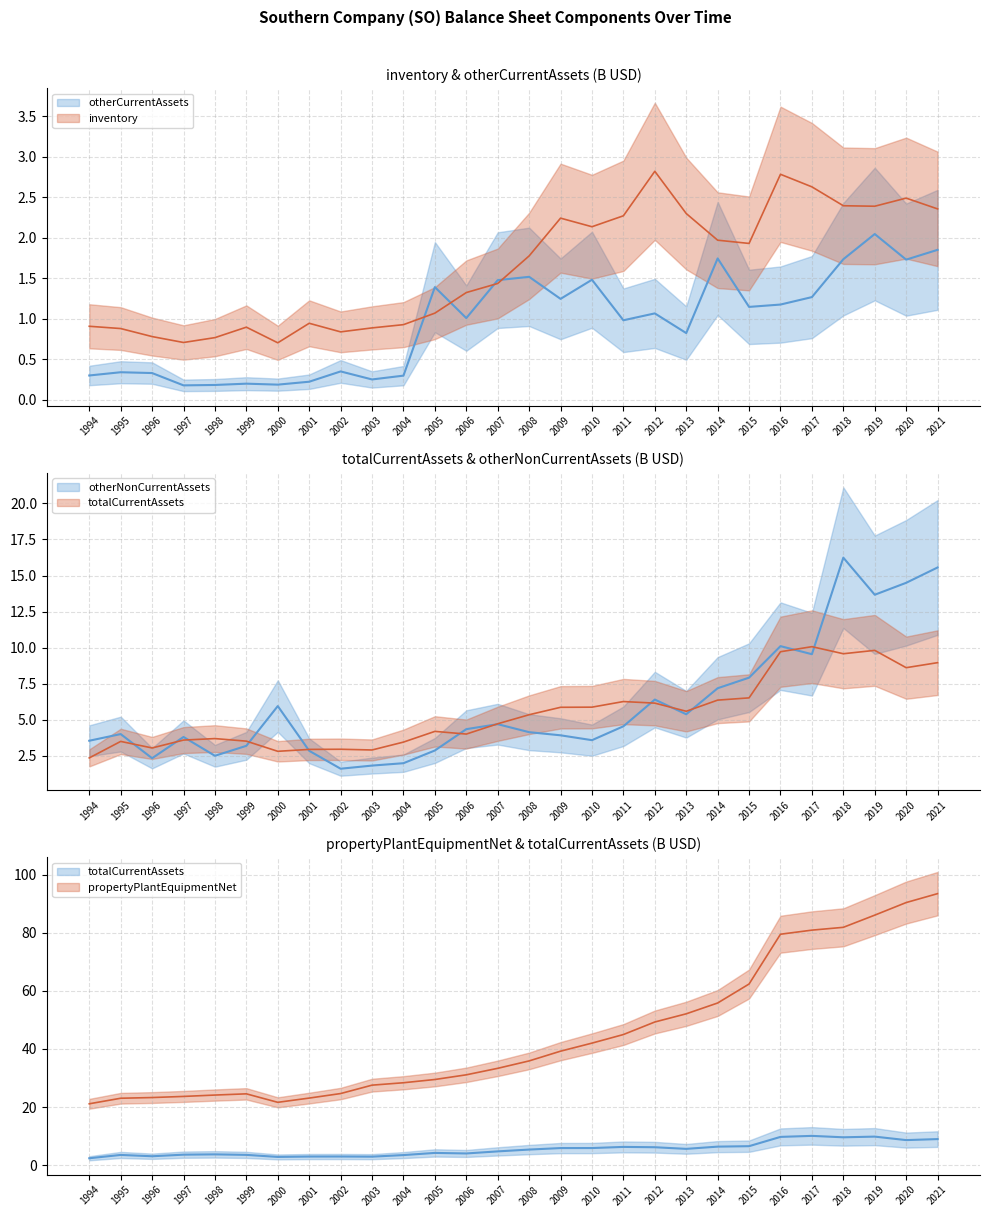

Read the totalCurrentAssets value at 1998.

3.7